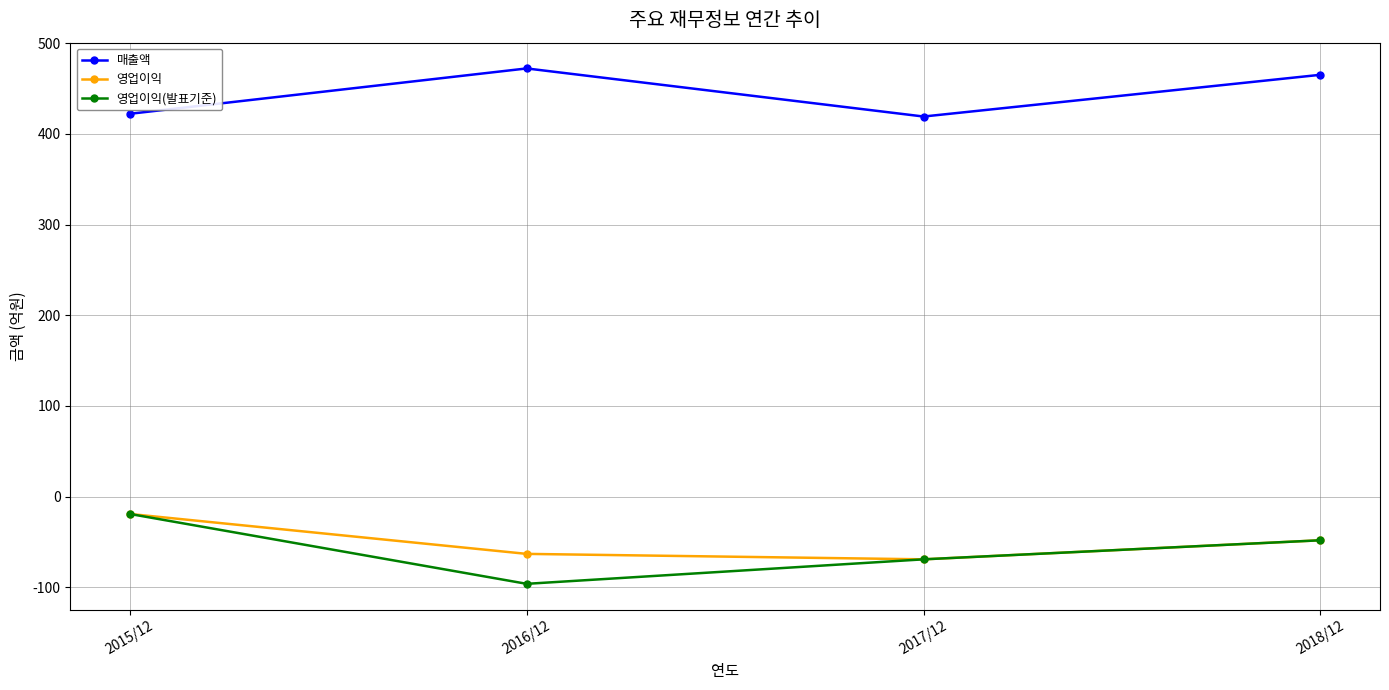

At which category is the sum across all series the highest?

2015/12